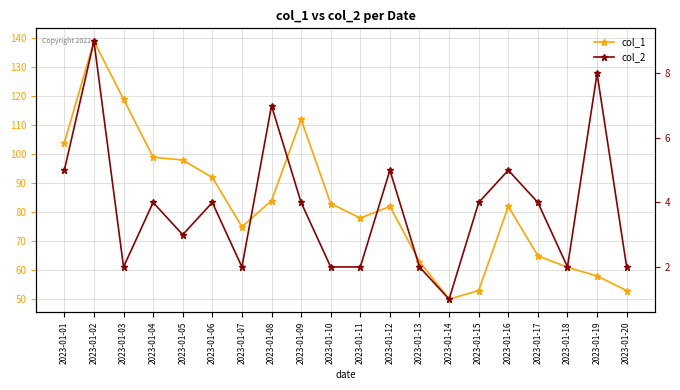

True or false: col_1 and col_2 intersect in this chart.

False